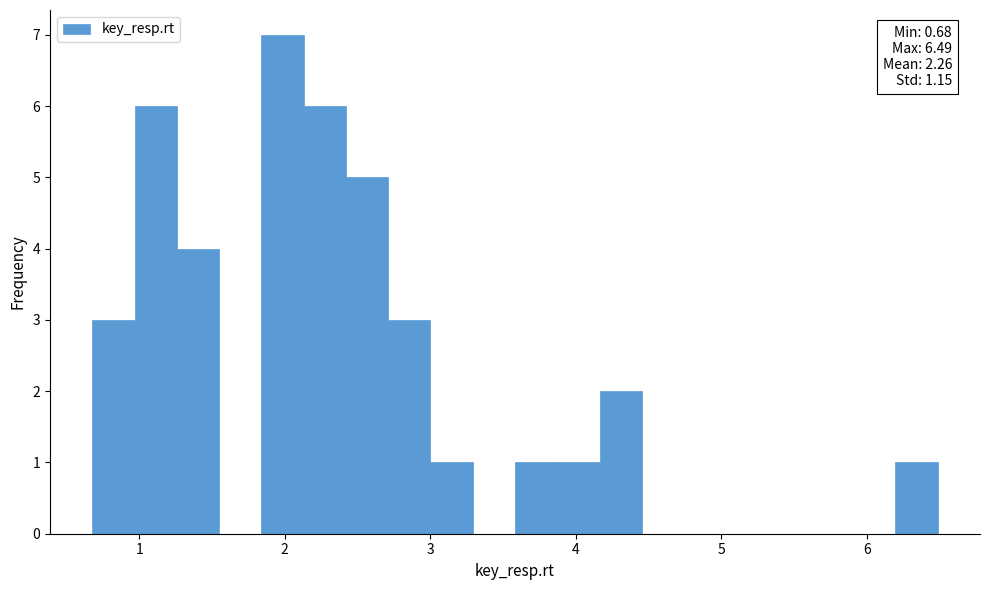

Around what value on the x-axis is the tallest bar? Give the approximate position of its centre, as read against the axis.

2.0